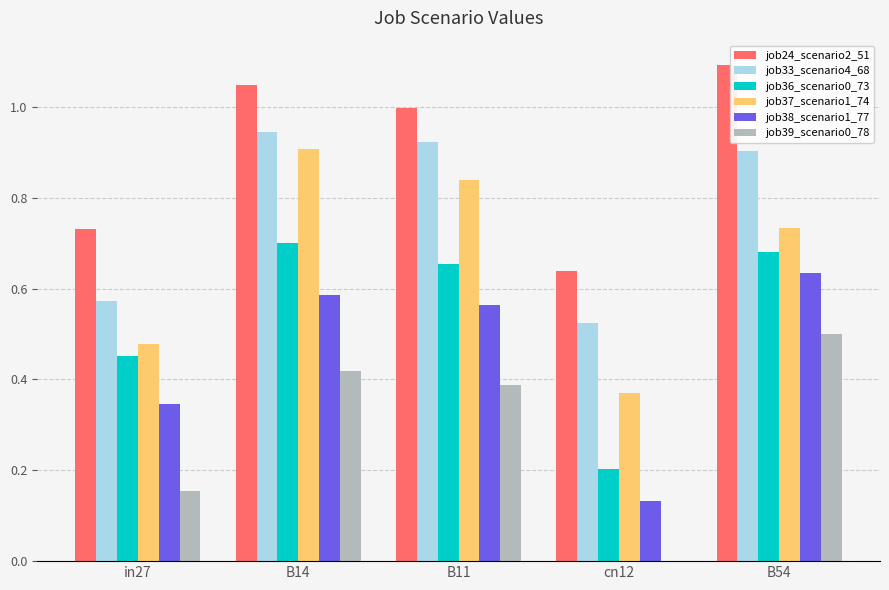

What is the sum of all job36_scenario0_73 values?

2.7